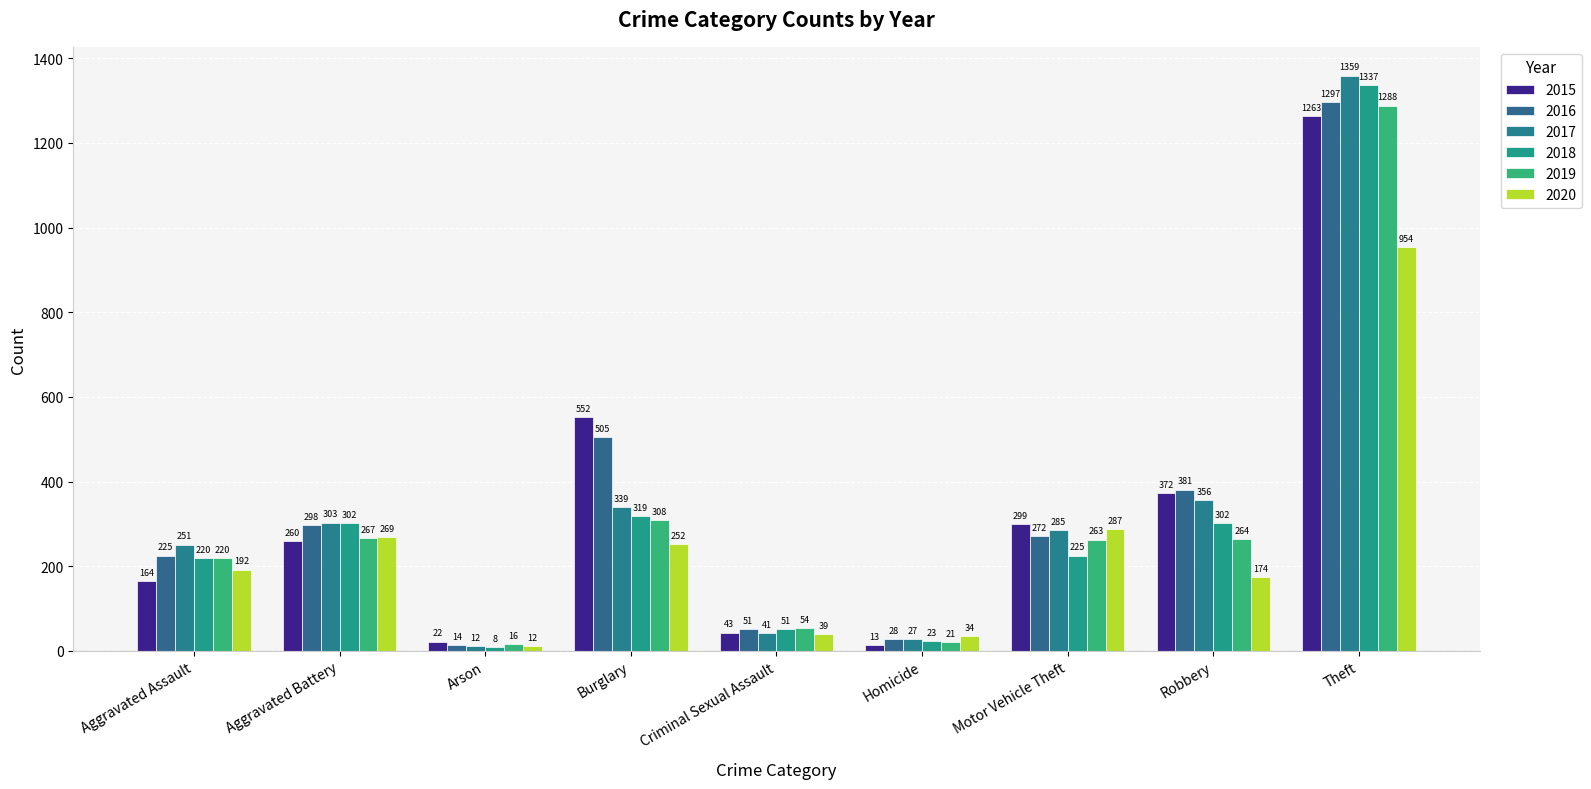

Is it true that 2020 equals 15 at Criminal Sexual Assault?

False